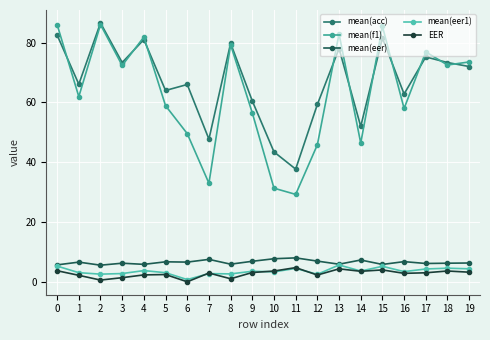

Which has a higher value, 15 or 18?

15